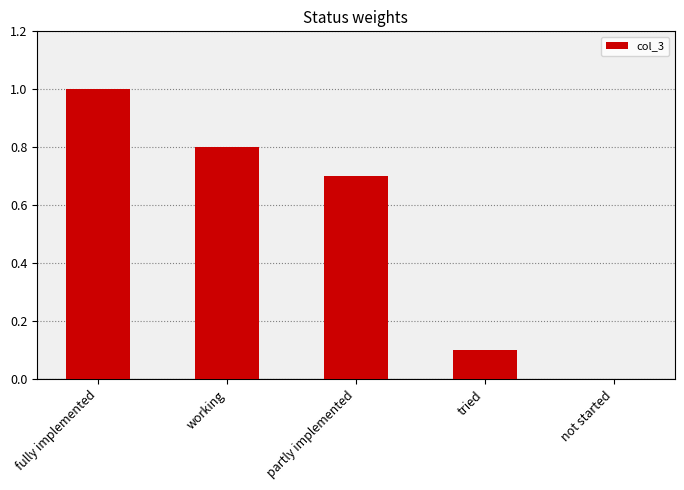

Read the value at partly implemented.

0.7